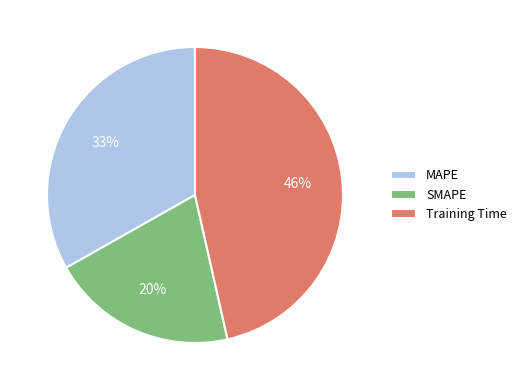

Which category has the smallest portion of the pie?

SMAPE